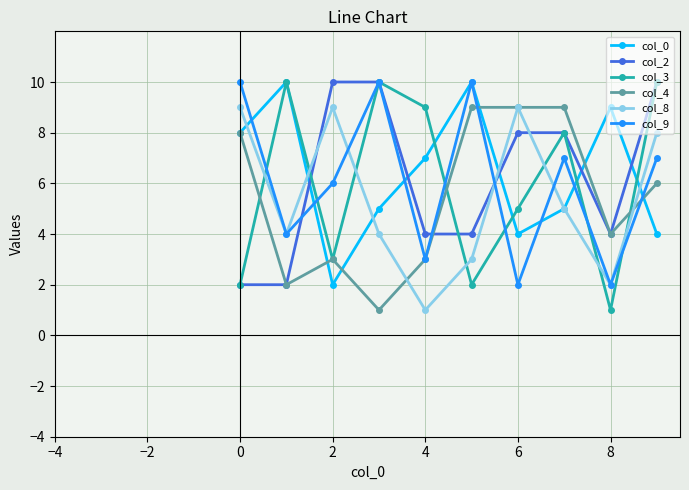

True or false: col_9 has more than 2 points higher than both neighbors.

True